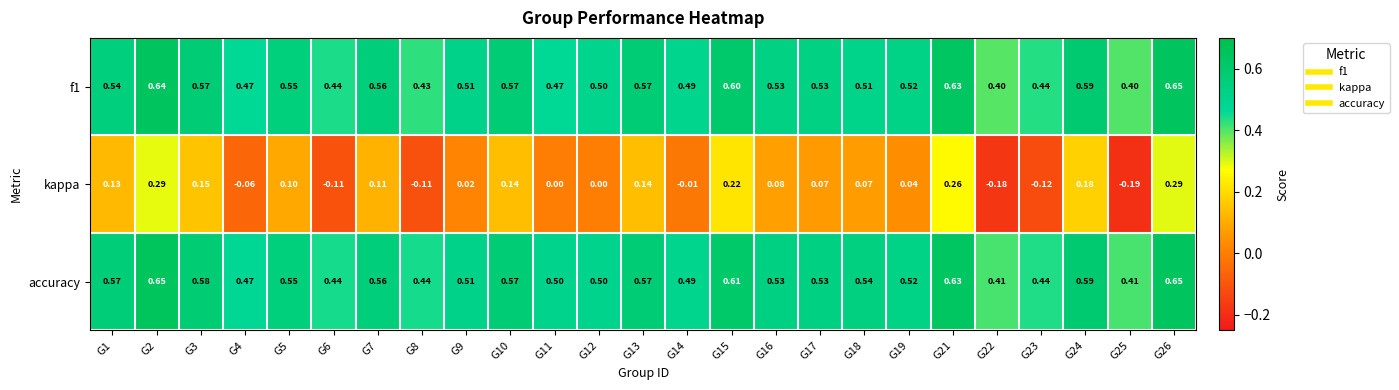

Between G17 and G25, which series saw the biggest shift?

kappa